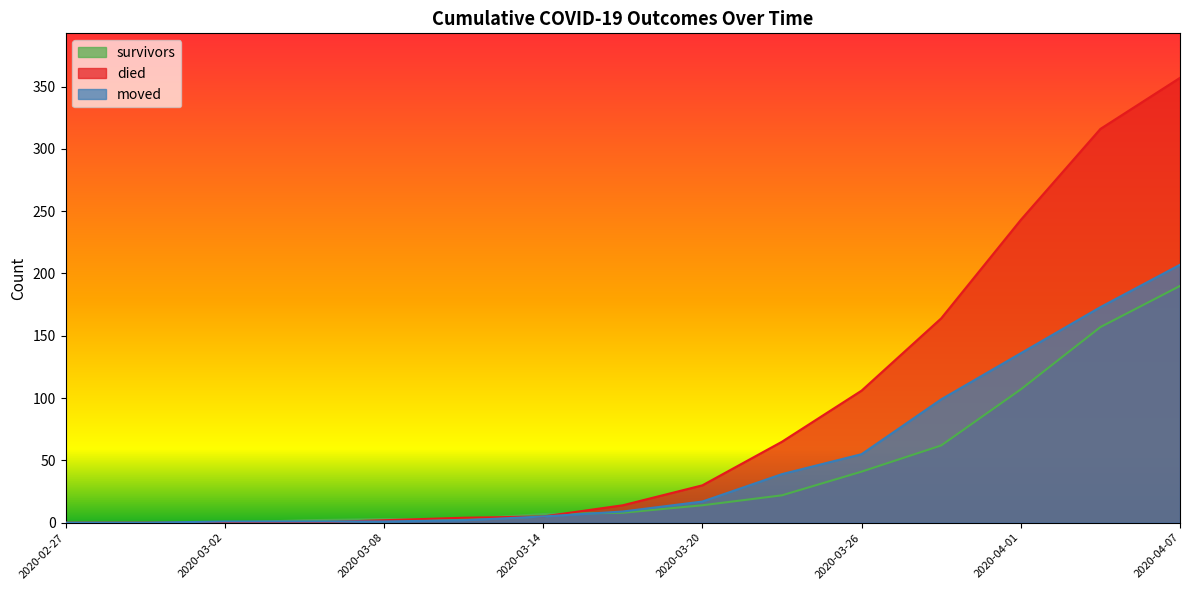

Which series has the largest total across all categories?

died